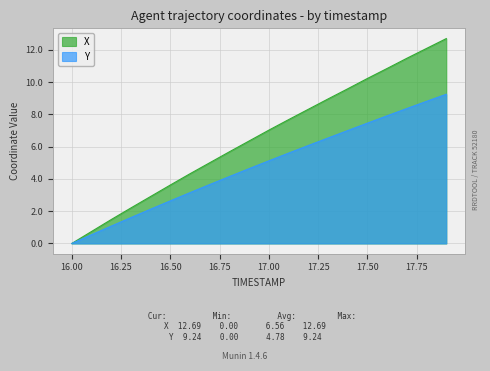

Which series has the largest total across all categories?

X